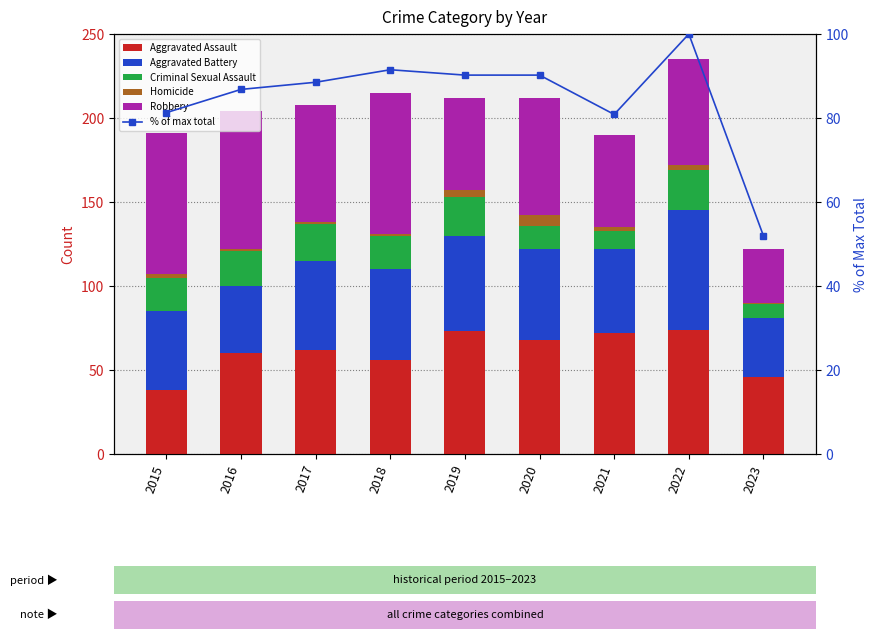

Reading left to right, list all the values displayed in this chart.

Aggravated Assault: 2015=38.0	2016=60.0	2017=62.0	2018=56.0	2019=73.0	2020=68.0	2021=72.0	2022=74.0	2023=46.0
Aggravated Battery: 2015=47.0	2016=40.0	2017=53.0	2018=54.0	2019=57.0	2020=54.0	2021=50.0	2022=71.0	2023=35.0
Criminal Sexual Assault: 2015=20.0	2016=21.0	2017=22.0	2018=20.0	2019=23.0	2020=14.0	2021=11.0	2022=24.0	2023=8.0
Homicide: 2015=2.0	2016=1.0	2017=1.0	2018=1.0	2019=4.0	2020=6.0	2021=2.0	2022=3.0	2023=1.0
Robbery: 2015=84.0	2016=82.0	2017=70.0	2018=84.0	2019=55.0	2020=70.0	2021=55.0	2022=63.0	2023=32.0
% of max total: 2015=81.3	2016=86.8	2017=88.5	2018=91.5	2019=90.2	2020=90.2	2021=80.9	2022=100.0	2023=51.9